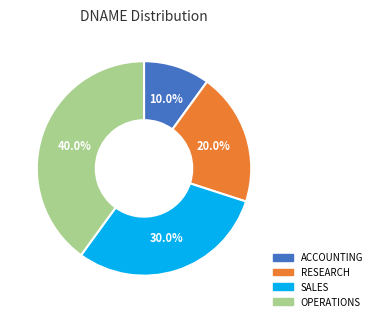

How much of the chart is everything except SALES?

70.0%